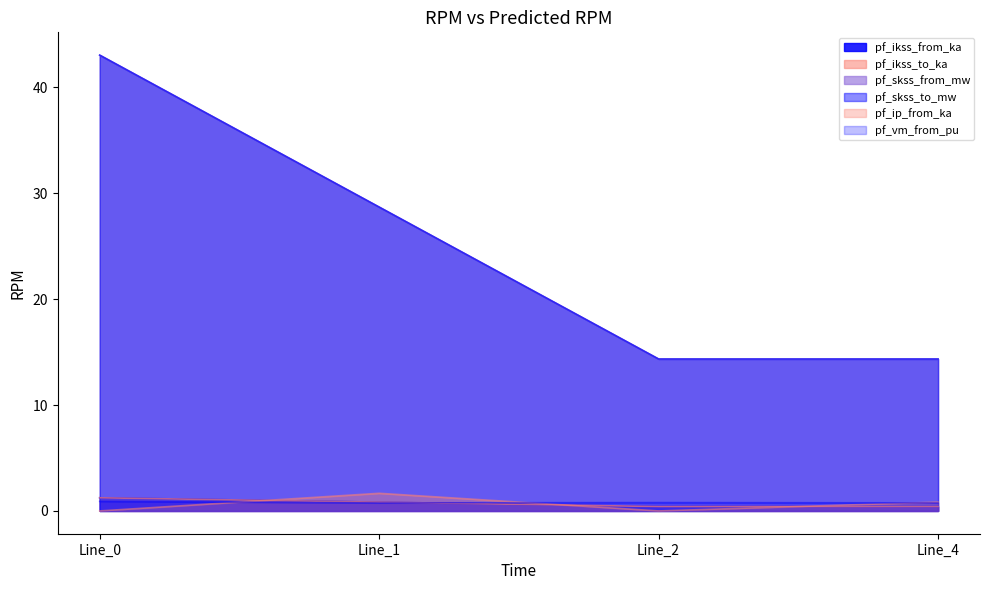

Which series ends up on top after the final intersection of pf_vm_from_pu and pf_ip_from_ka?

pf_ip_from_ka